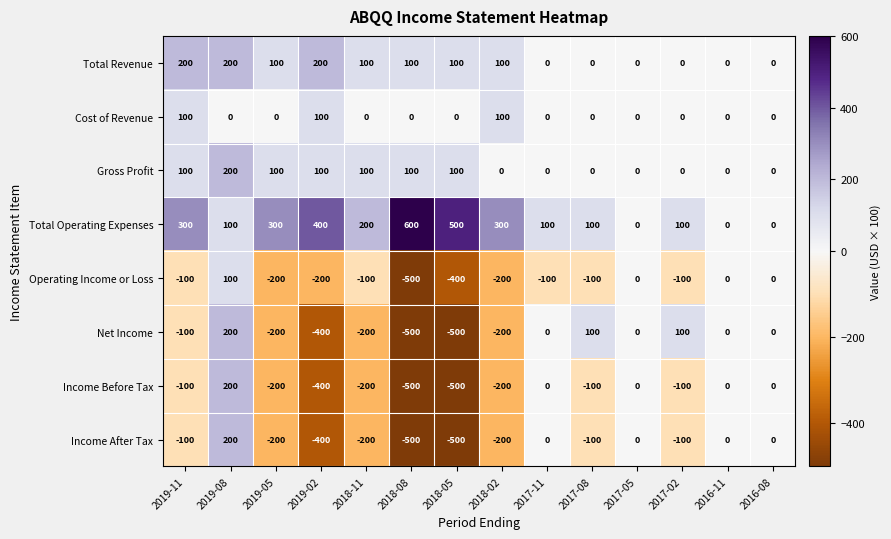

What value does the Total Revenue series have at 2018-02, to the nearest 10?

100